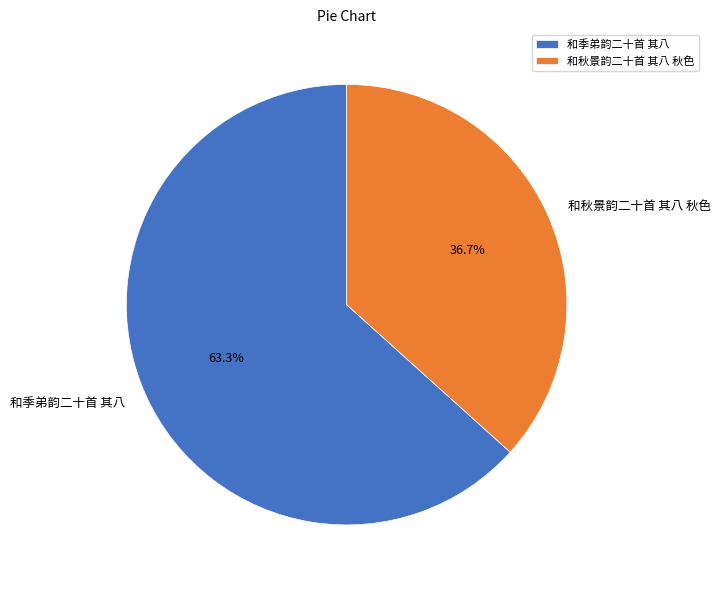

Rank the categories by value from lowest to highest.

和秋景韵二十首 其八 秋色, 和季弟韵二十首 其八